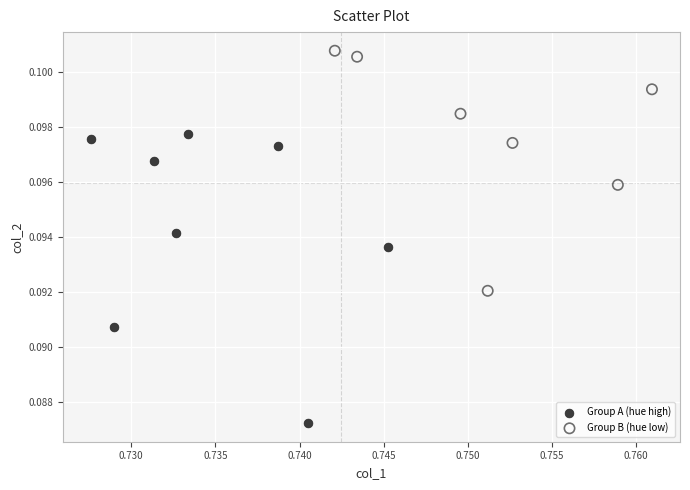

Which series contains the highest Y value?

Group B (hue low)